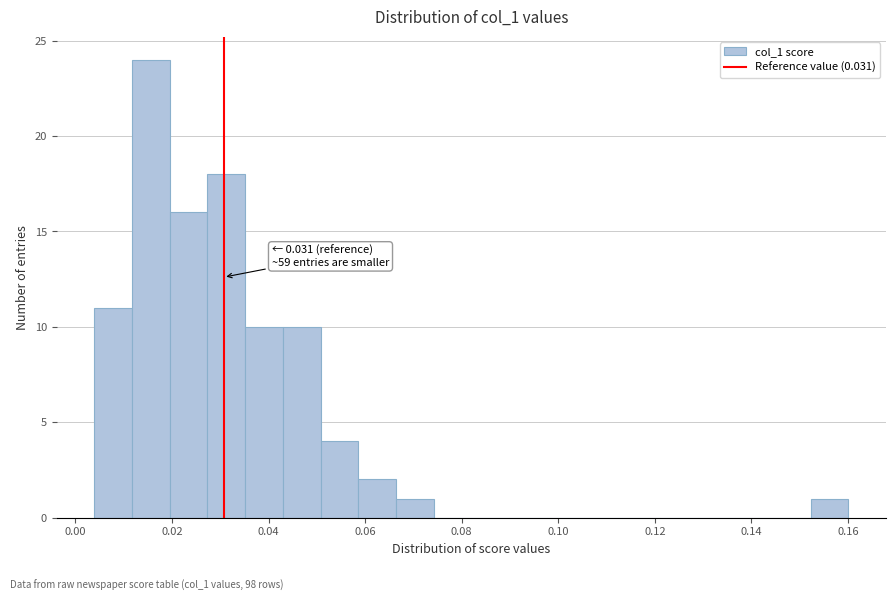

Around what value on the x-axis is the tallest bar? Give the approximate position of its centre, as read against the axis.

0.016